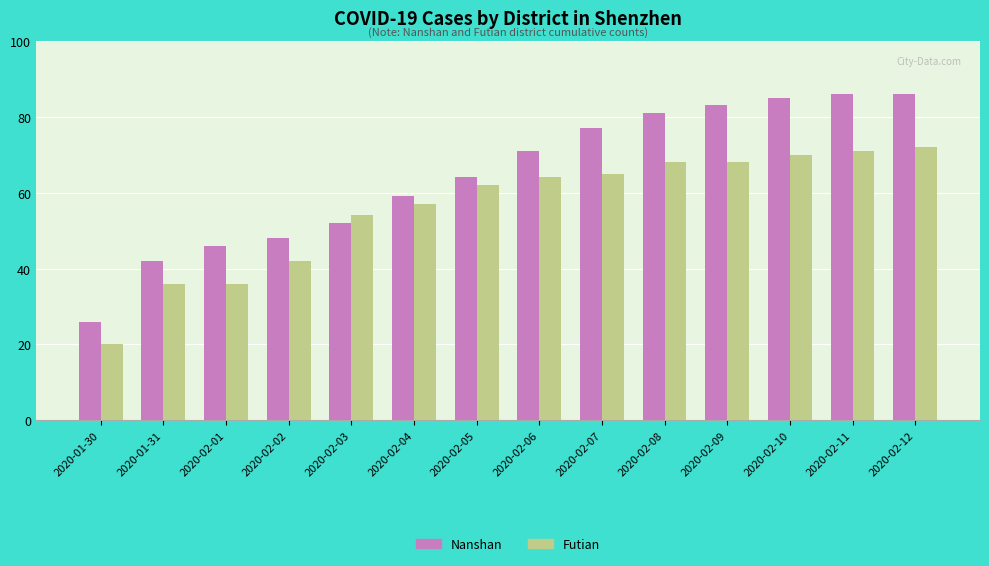

Which series has the largest total across all categories?

Nanshan